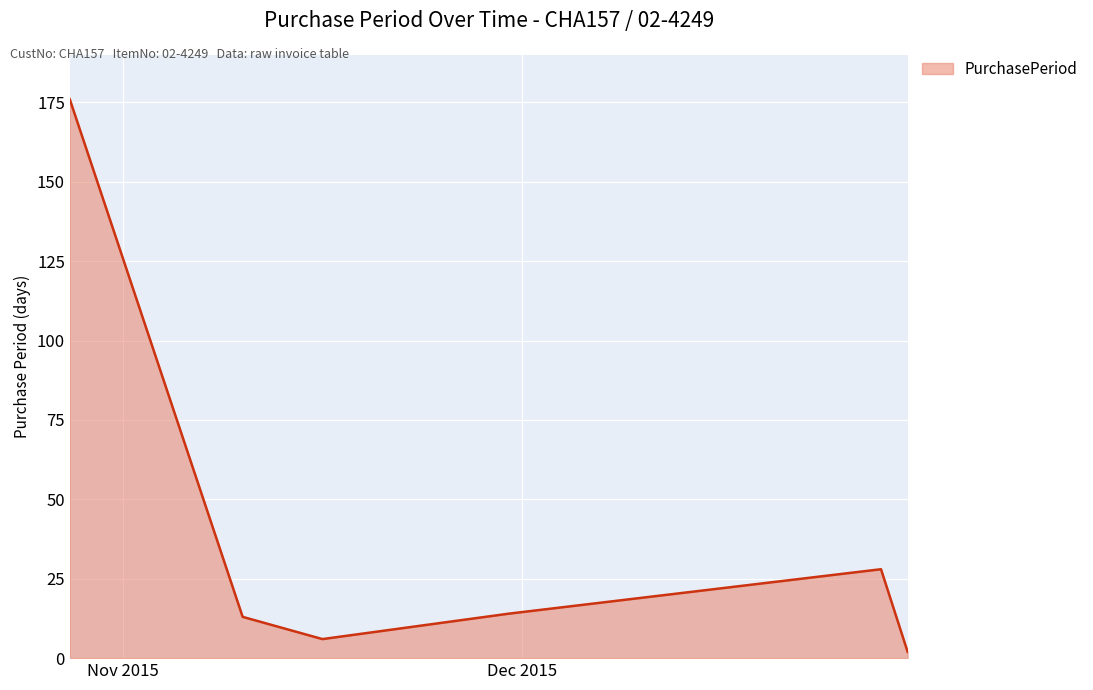

Reading left to right, transcribe all the data shown in this chart.

176	13	6	14	28	2